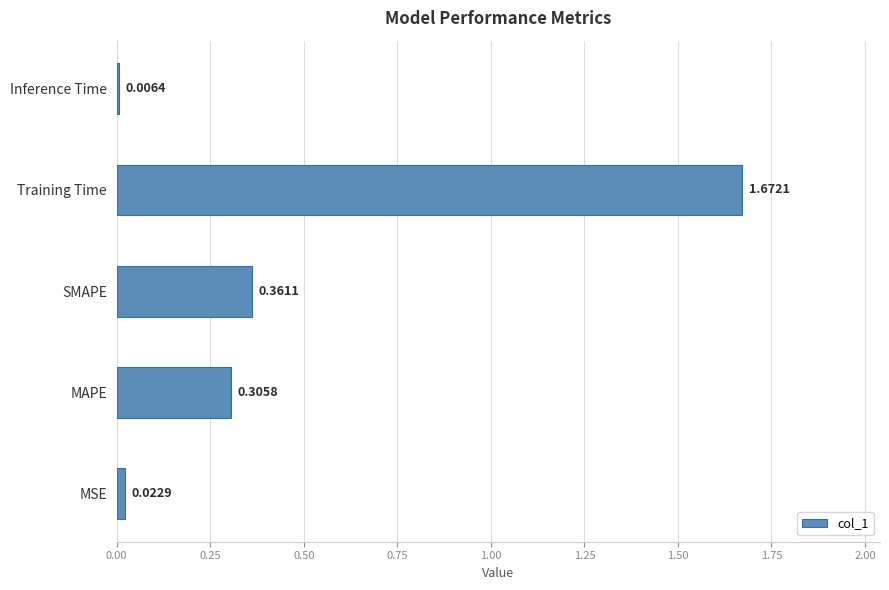

What is the sum of all values?

2.4